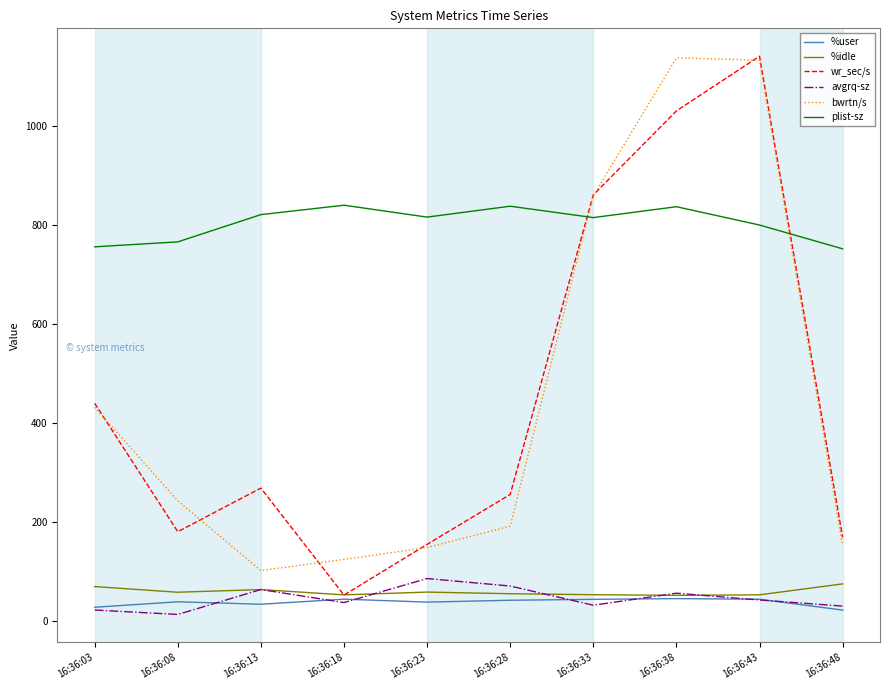

Which category has the highest value in the avgrq-sz series?

16:36:23